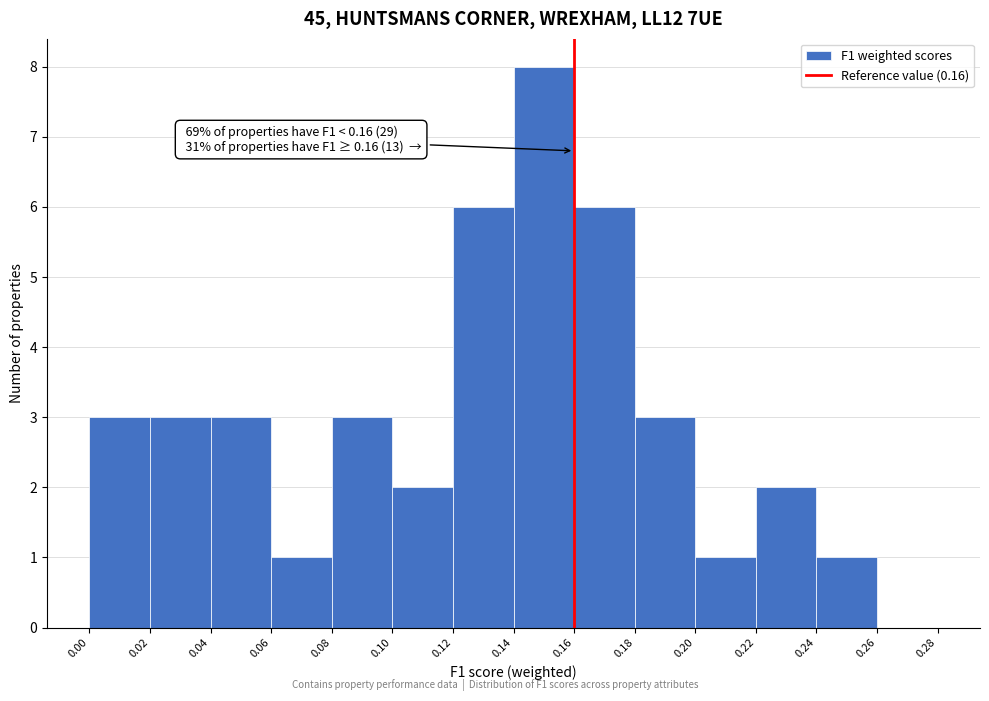

Over which range of the x-axis is the bar tallest?

0.14 to 0.16